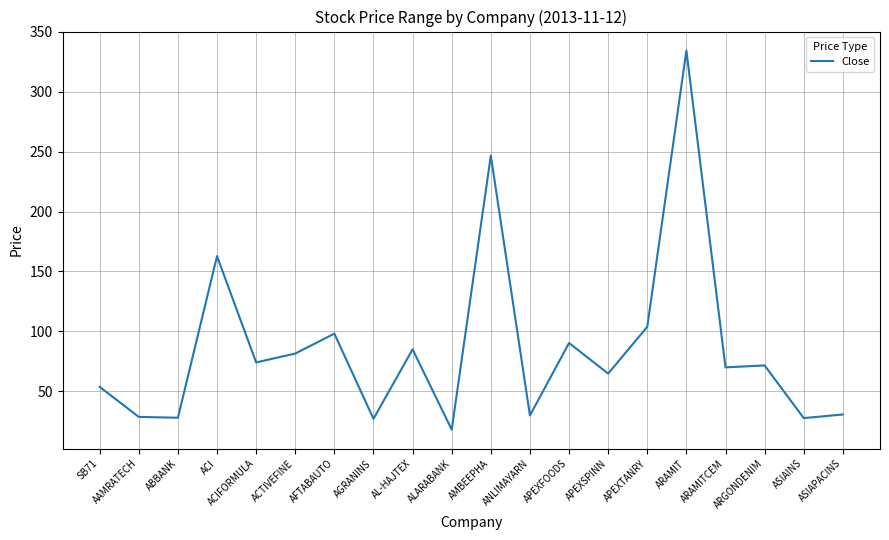

Approximately how many times larger is the value at ACIFORMULA compared to ALARABANK?

4.1